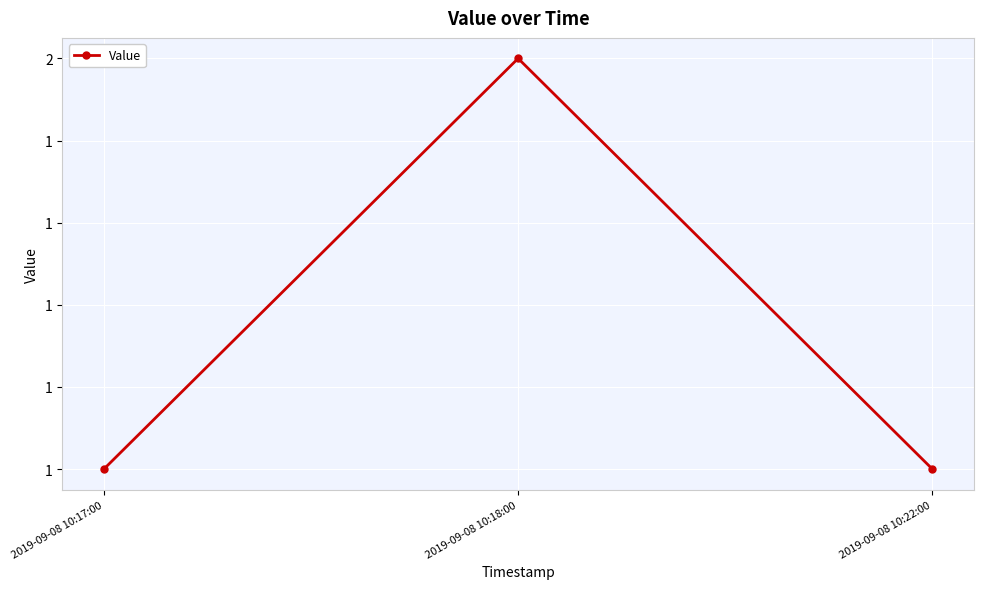

Is it true that the value at 2019-09-08 10:17:00 is 0?

False